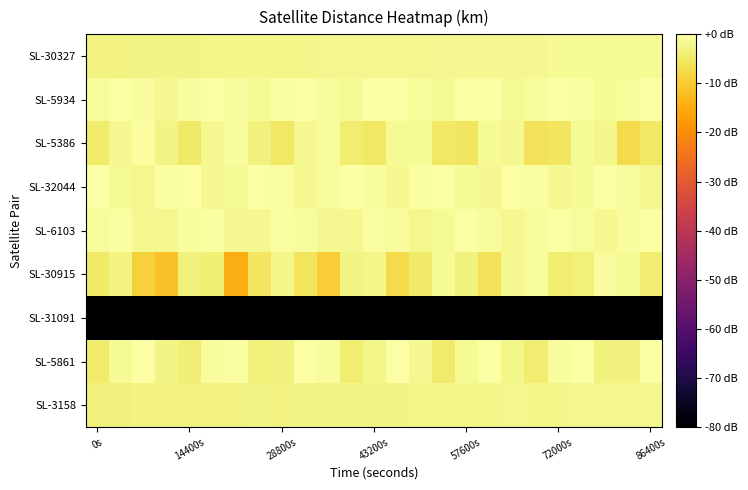

How many distinct data groups are displayed?

9